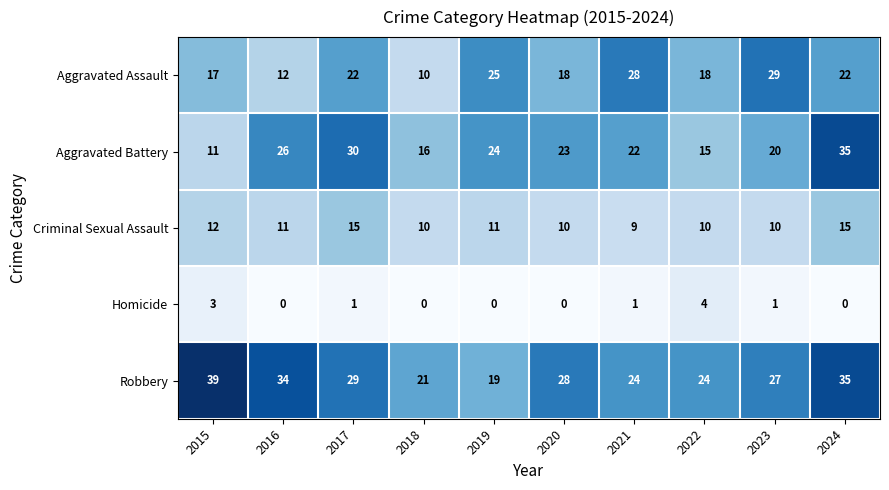

The Aggravated Battery series shows 53 at 2017. True or false?

False